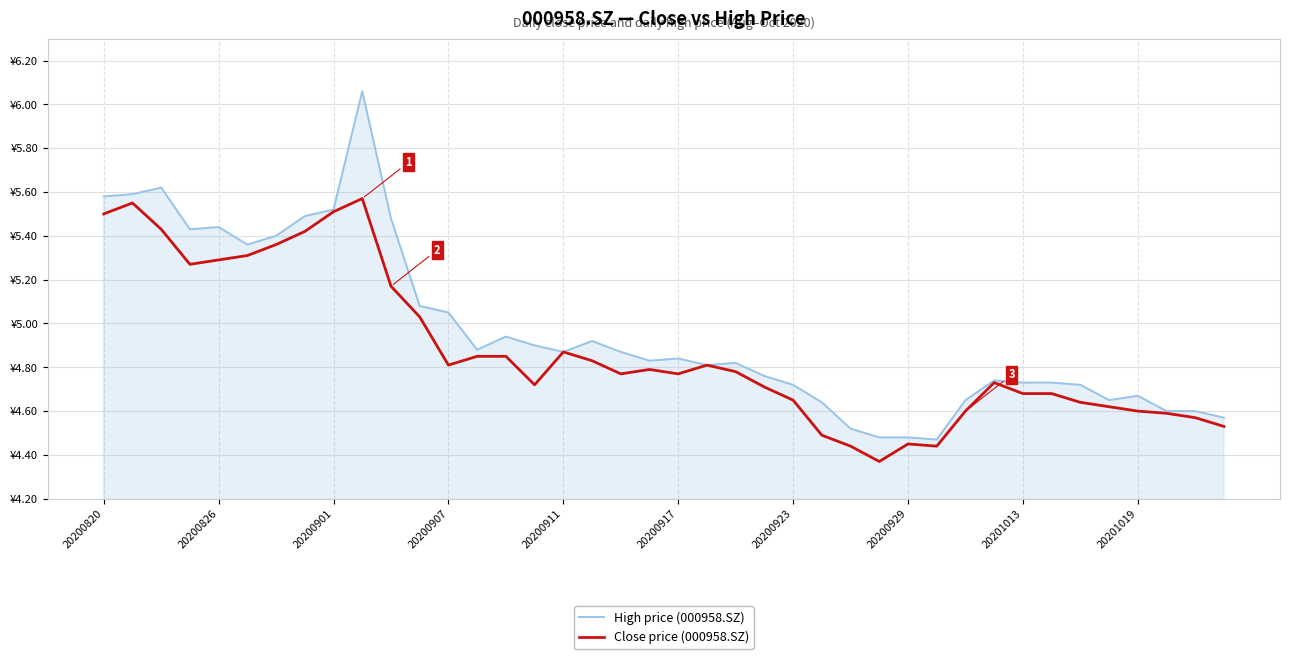

What are all the series names shown in the legend?

High price (000958.SZ), Close price (000958.SZ)